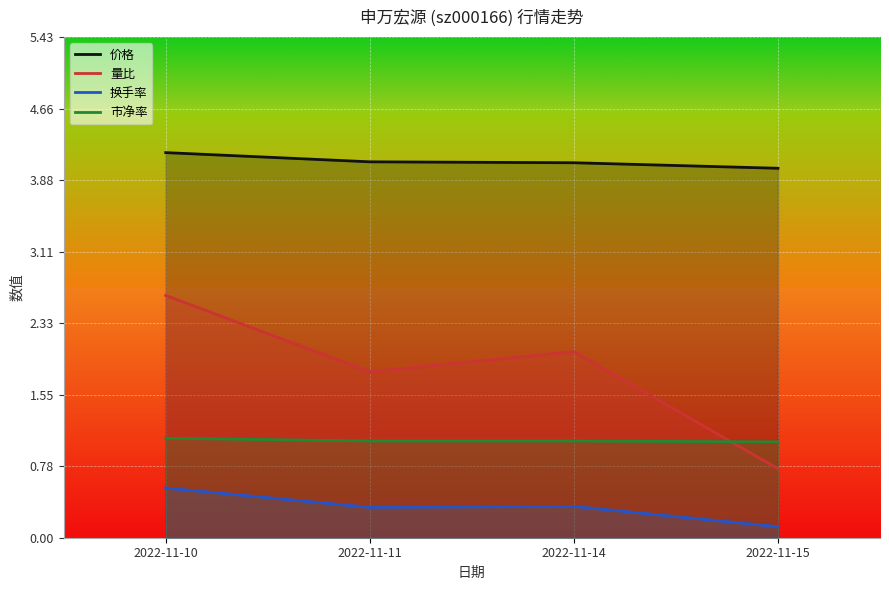

True or false: 价格 and 市净率 intersect in this chart.

False